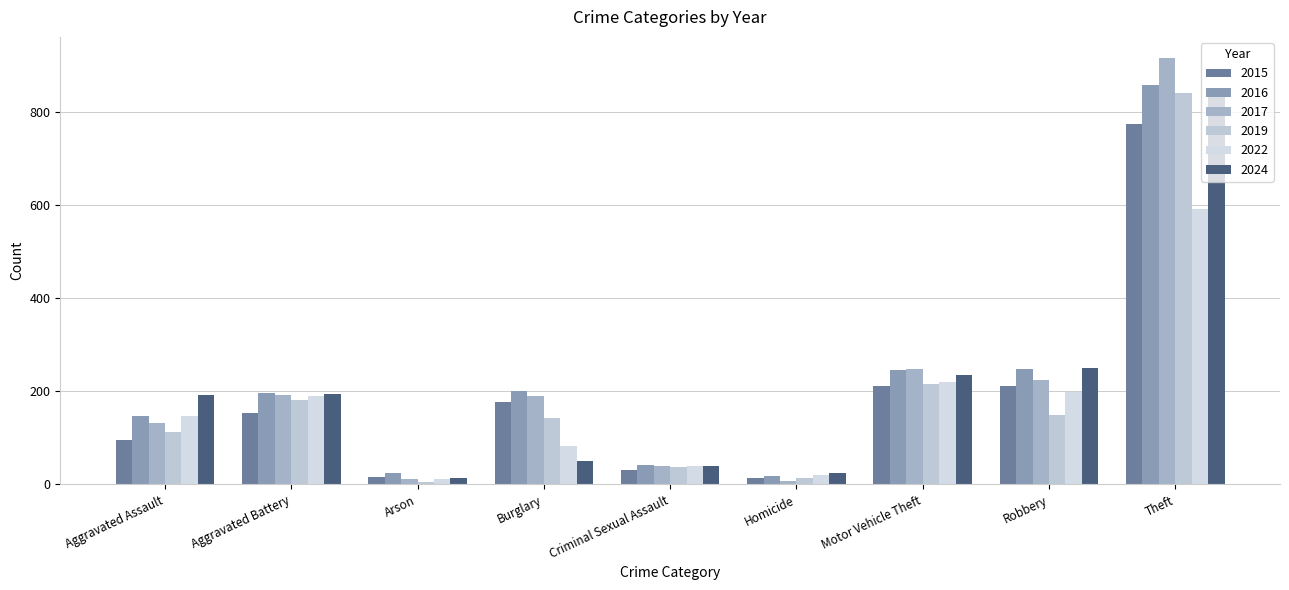

Is it true that 2022 equals 40 at Criminal Sexual Assault?

True